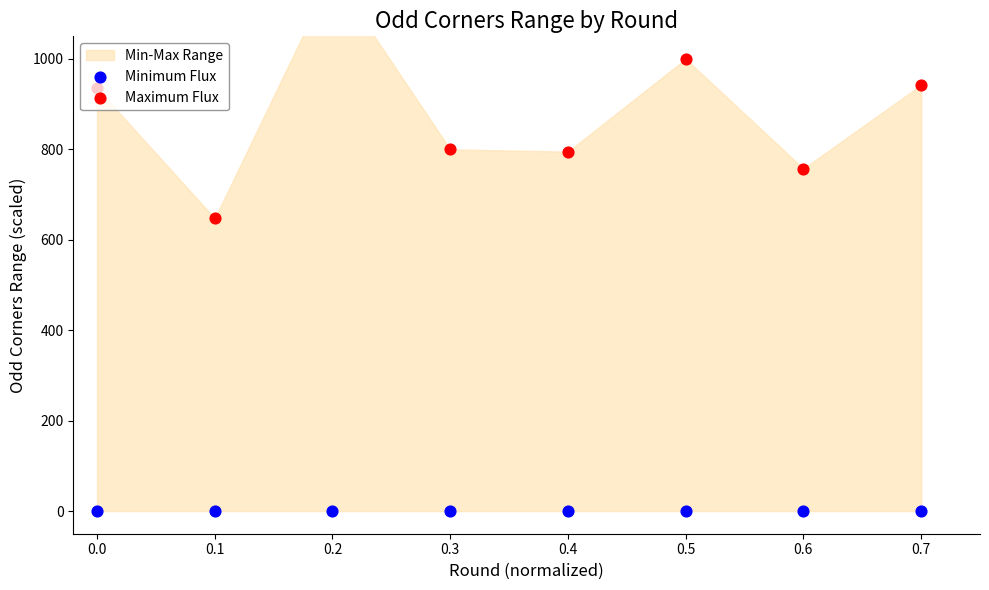

Which series has the largest Y range (max minus min)?

Maximum Flux